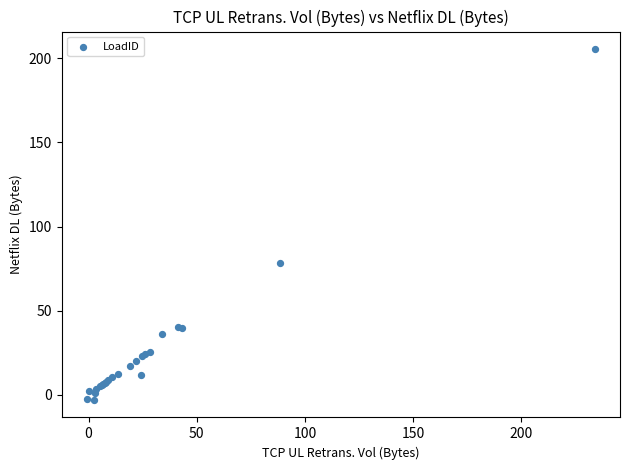

What Y value in the scatter plot is closest to 101?

78.2